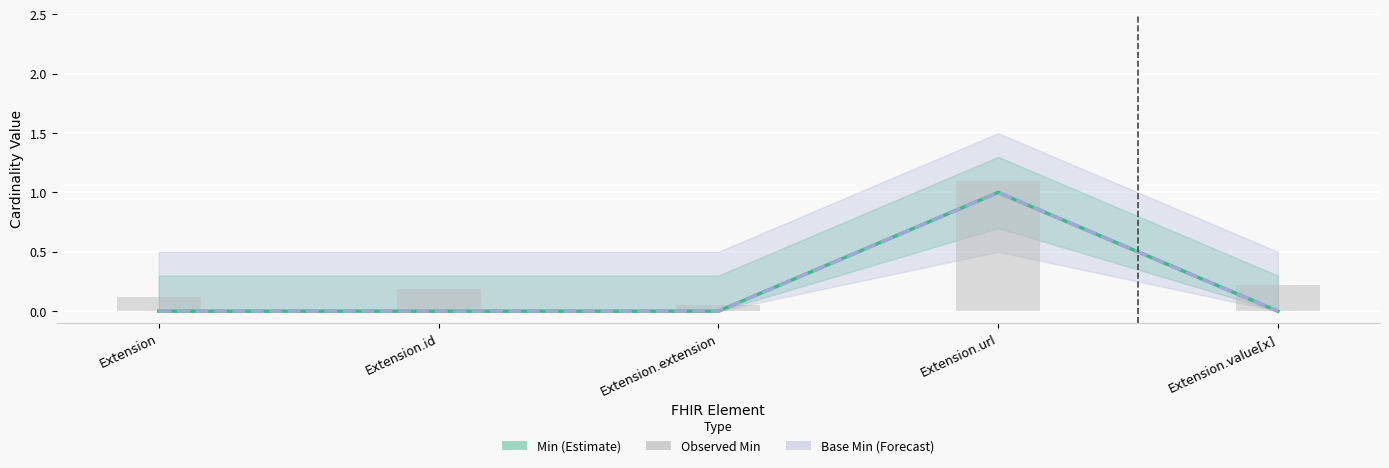

What is the sum of all Min values?

1.0